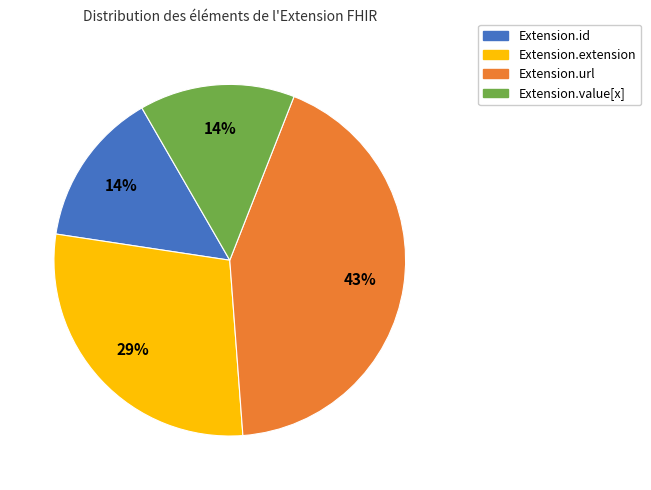

Does any single category account for the majority?

No